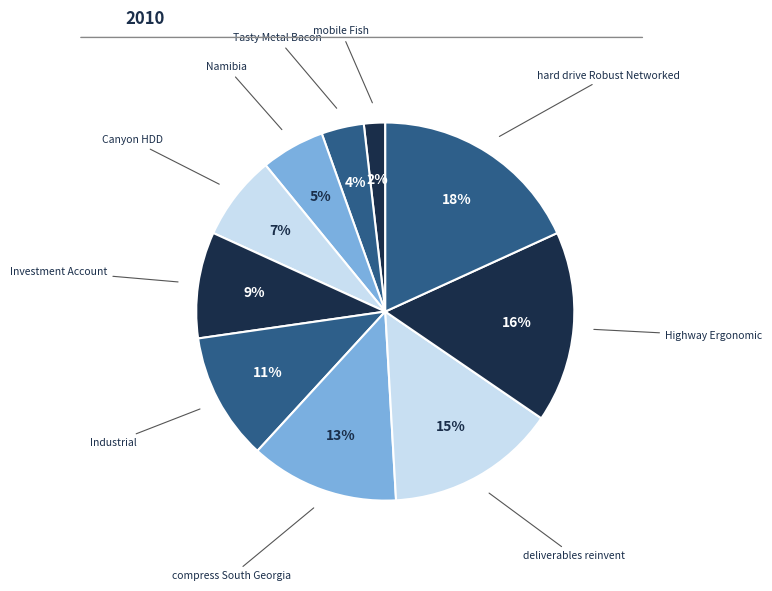

How many segments does this pie chart have?

10